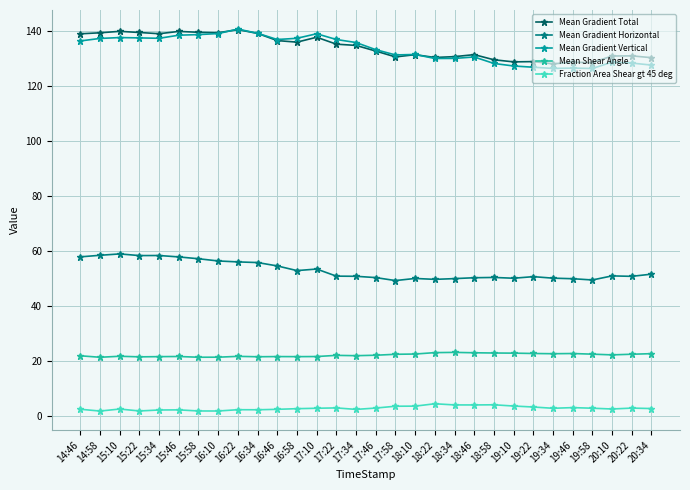

How many data points in Mean Gradient Vertical are above 135?

15